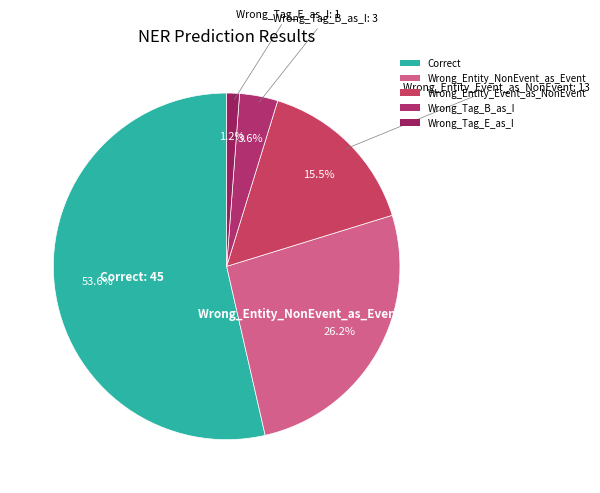

Combined, do Wrong_Entity_Event_as_NonEvent and Wrong_Tag_E_as_I account for over 50%?

No